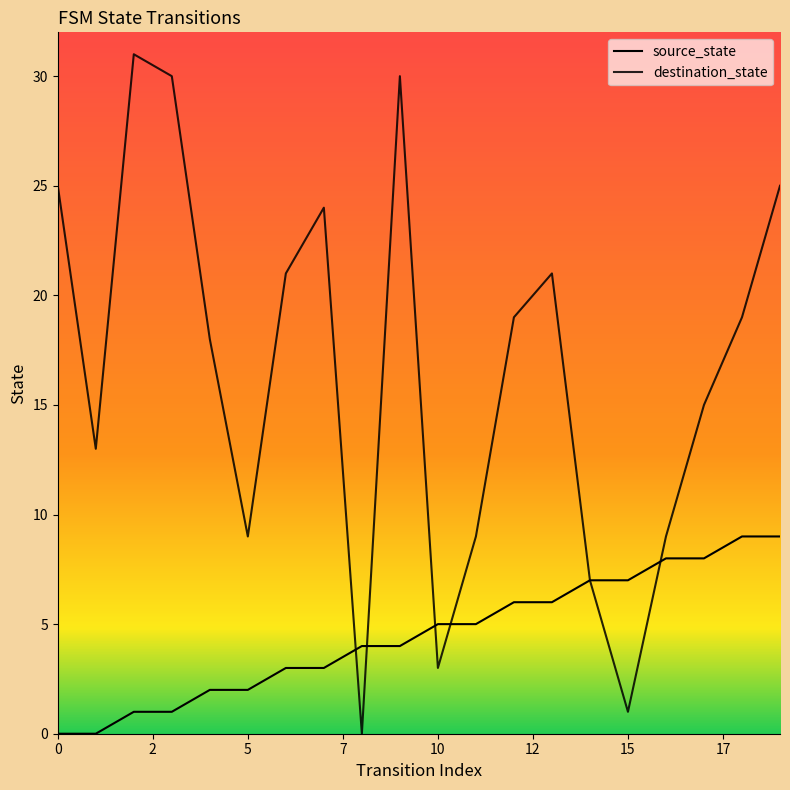

Does the chart have visible grid lines?

No